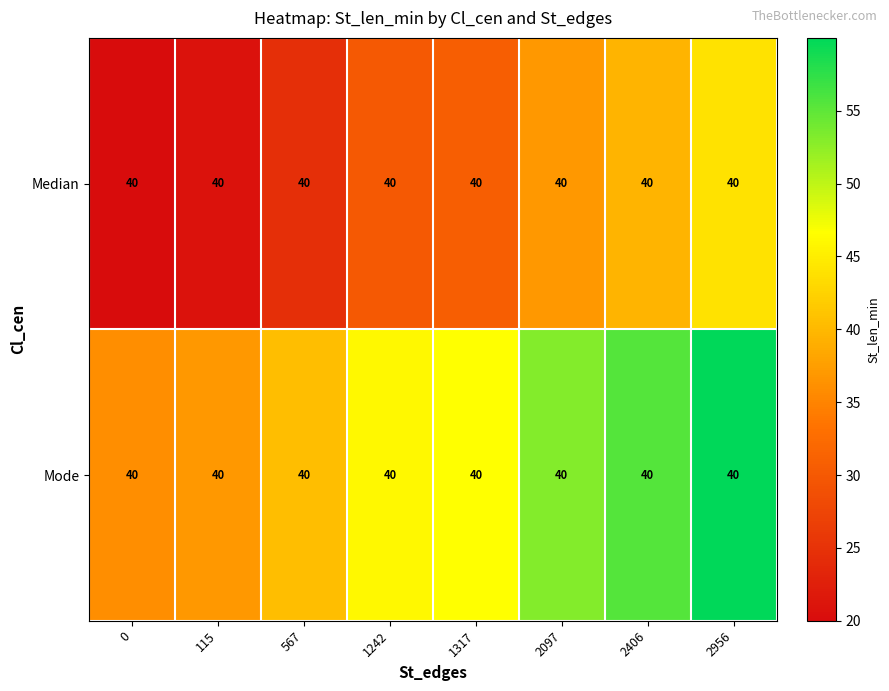

The value of Mode at 0 is 36.0. True or false?

True